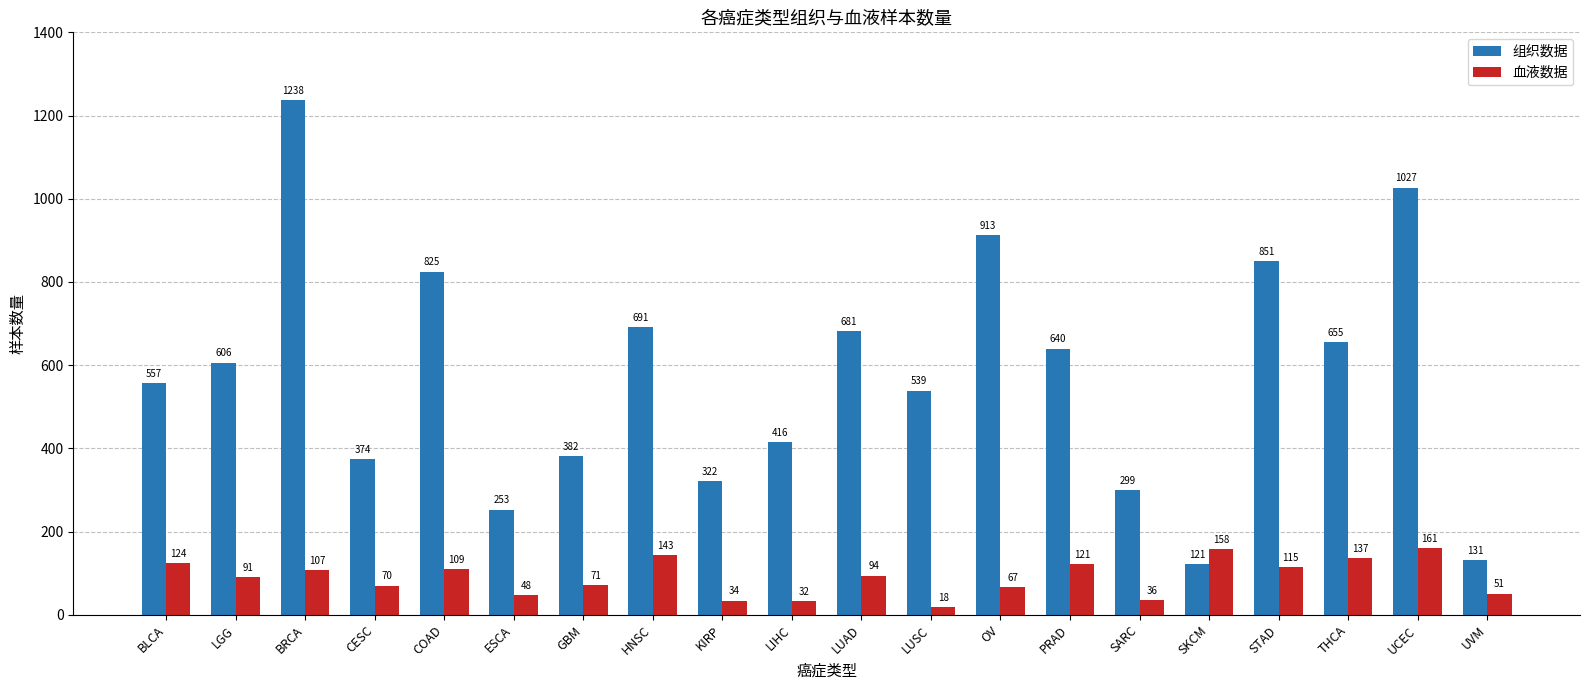

At how many categories does at least one series exceed 944?

2